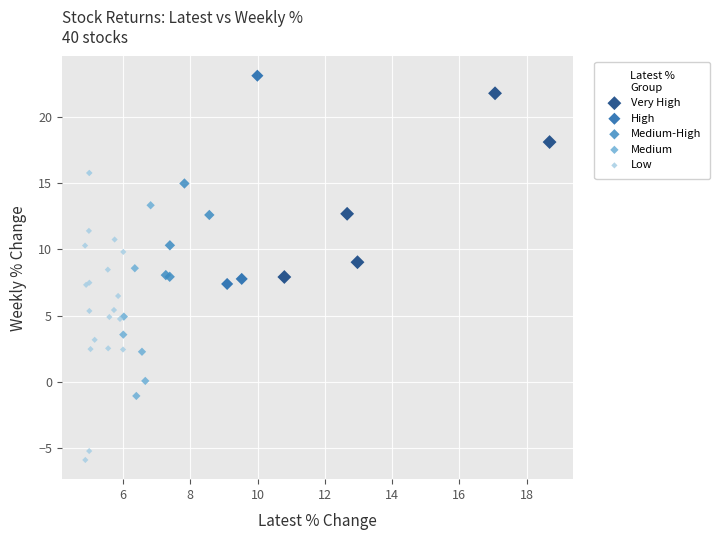

Which series reaches the minimum Y coordinate?

Low